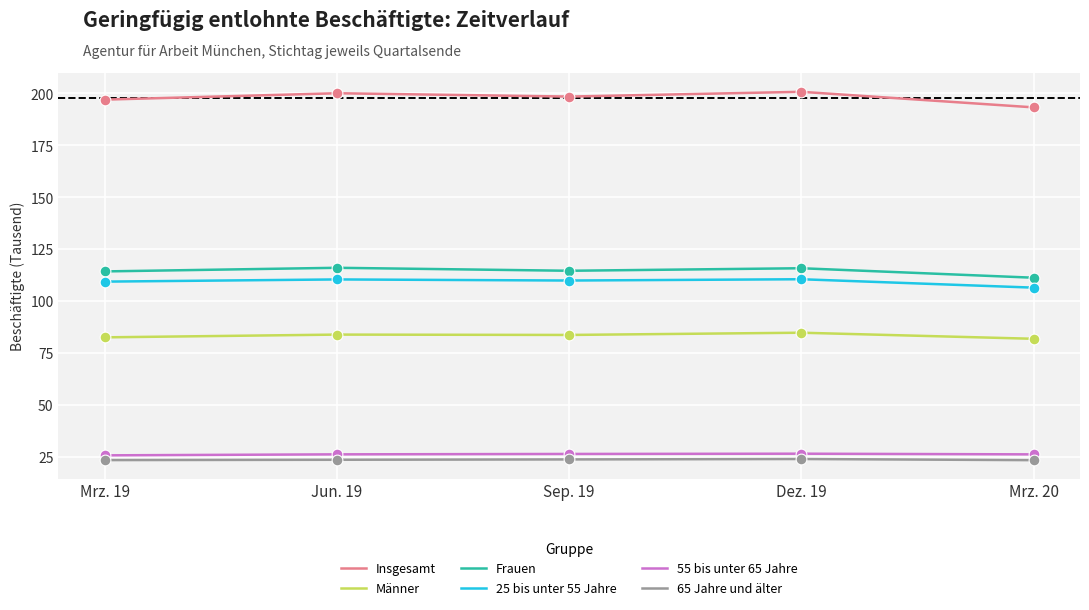

At how many categories does at least one series exceed 28?

5